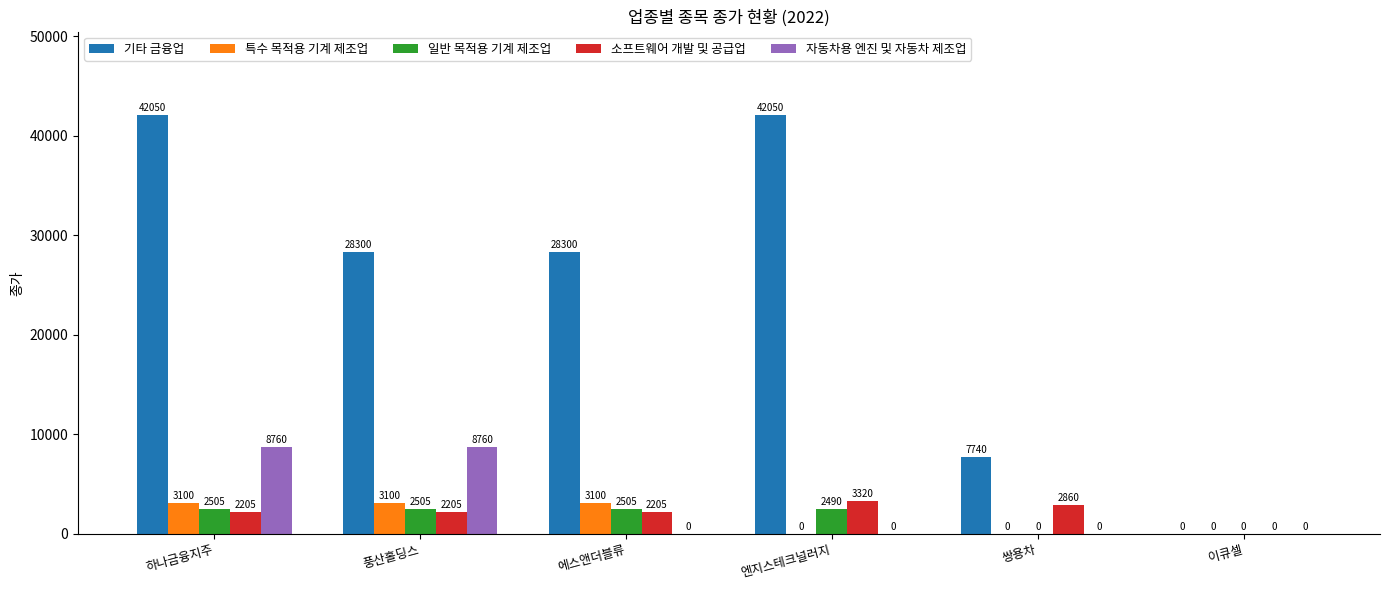

Between 풍산홀딩스 and 쌍용차, which series saw the biggest shift?

기타 금융업